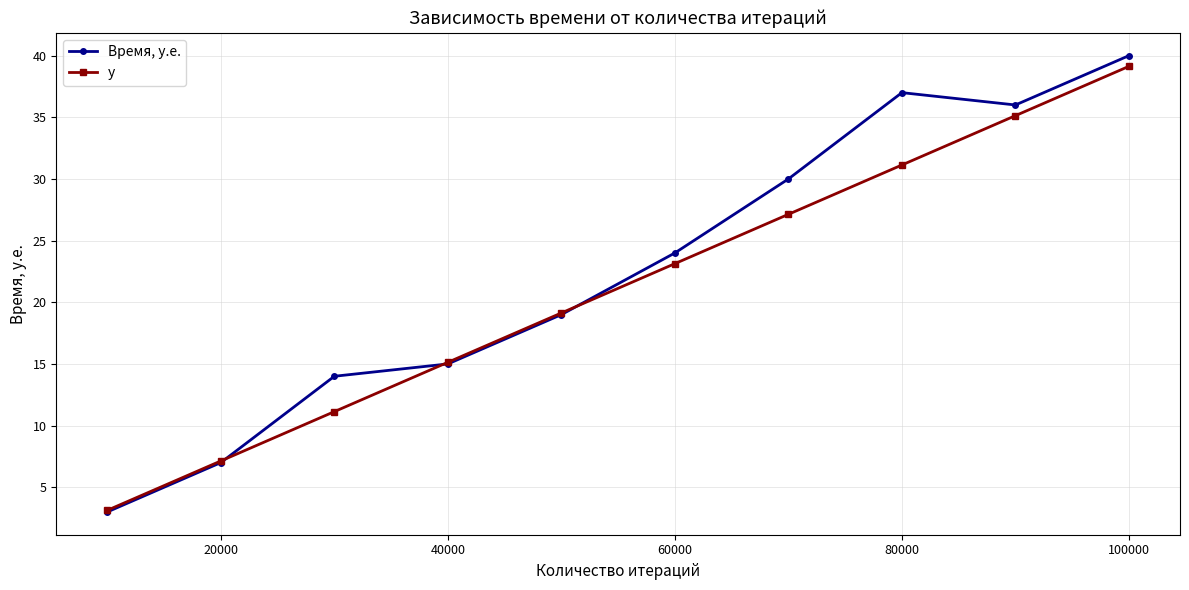

What is the value of the y point at the 6th from the left?

23.1